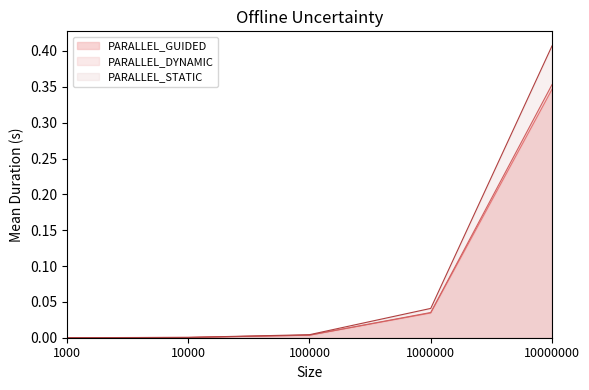

List the series in order of their peak value, lowest first.

PARALLEL_GUIDED, PARALLEL_DYNAMIC, PARALLEL_STATIC